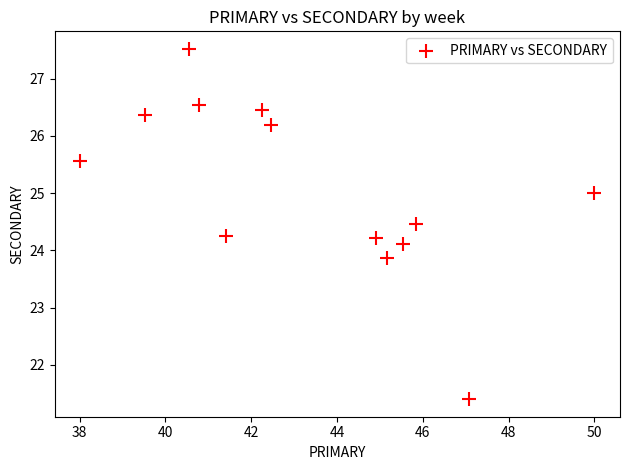

What is the range of X values (max minus min)?

12.0